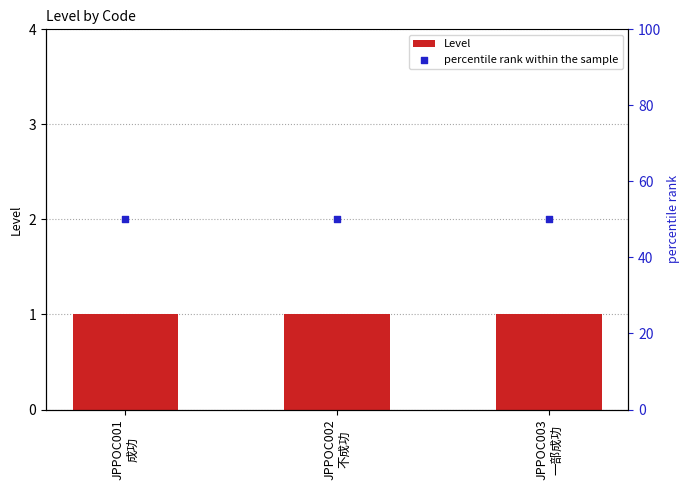

At how many categories does at least one series exceed 35?

3